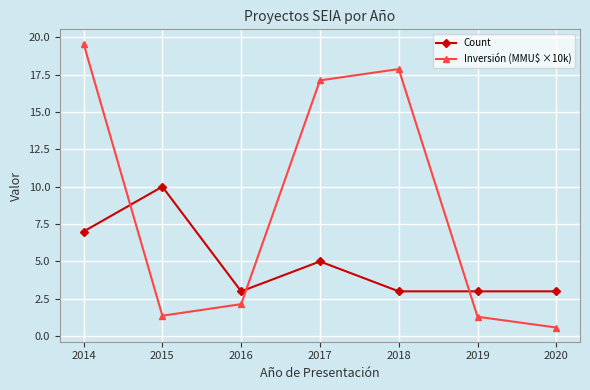

Rank the series at 2016 from lowest to highest value.

Inversión (MMU$ ×10k), Count